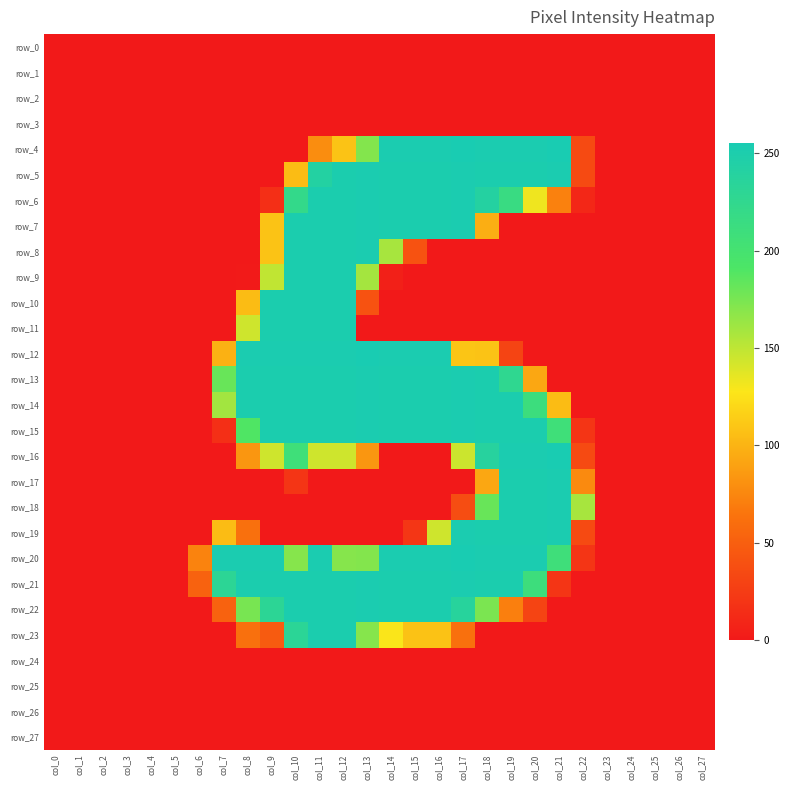

Rank the series by their maximum value, from highest to lowest.

row_4, row_12, row_16, row_20, row_5, row_6, row_7, row_8, row_13, row_14, row_15, row_17, row_18, row_19, row_21, row_22, row_9, row_10, row_11, row_23, row_0, row_1, row_2, row_3, row_24, row_25, row_26, row_27